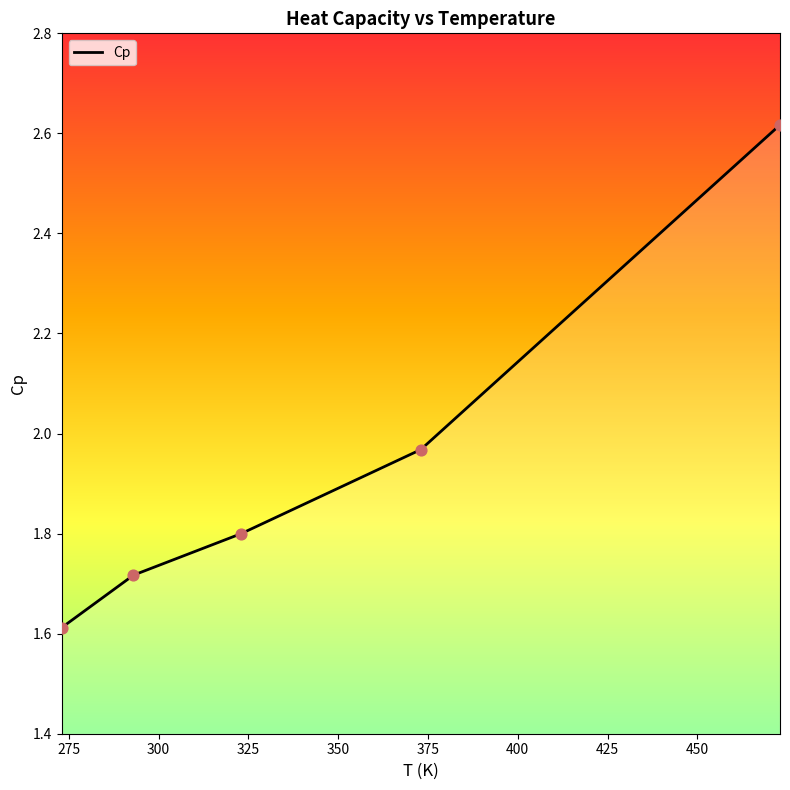

True or false: the data has more than 2 interior local peaks.

False